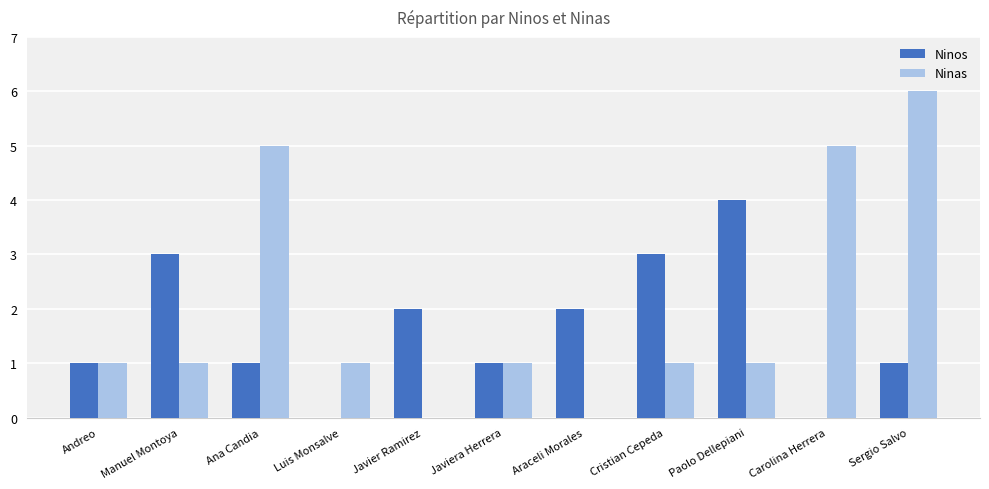

What is the highest value of the Ninas series?

6